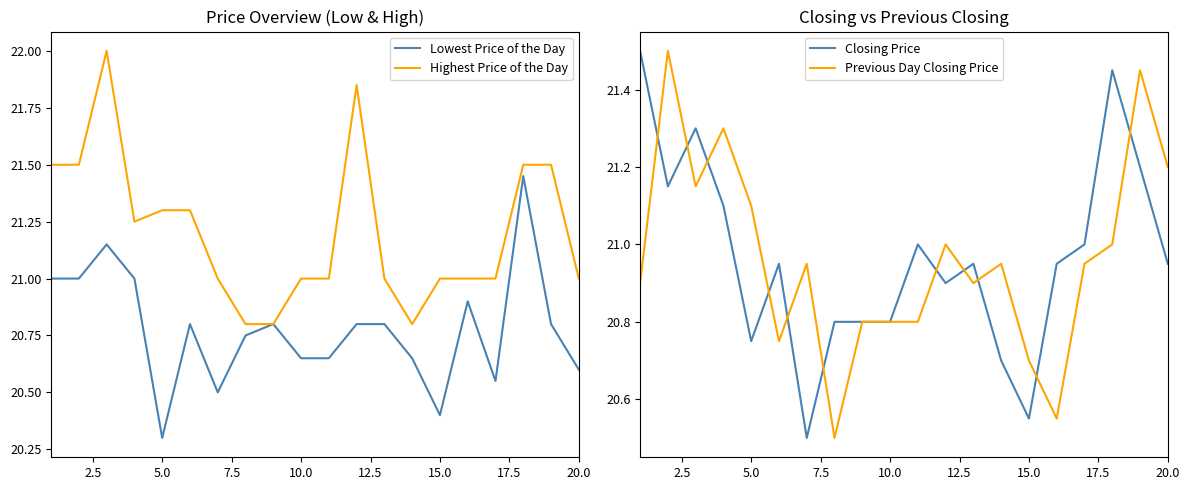

Is it true that Previous Day Closing Price equals 21.2 at 20.0?

True